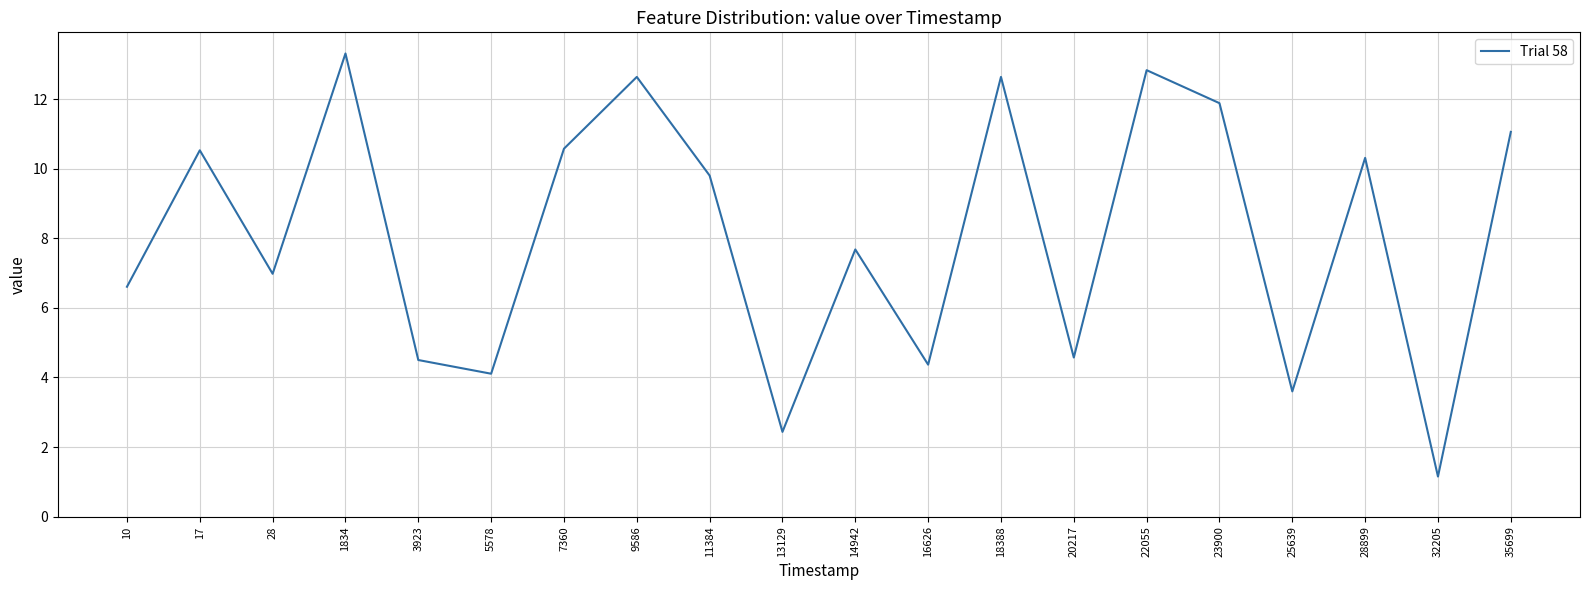

At which label does the data first exceed 9?

17